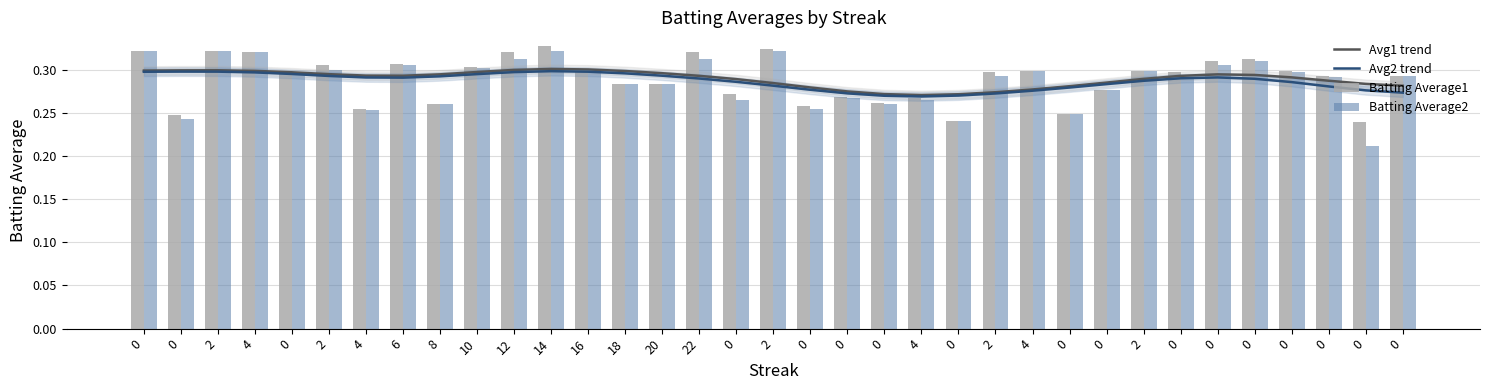

Which has a higher value, 4 or 0?

4